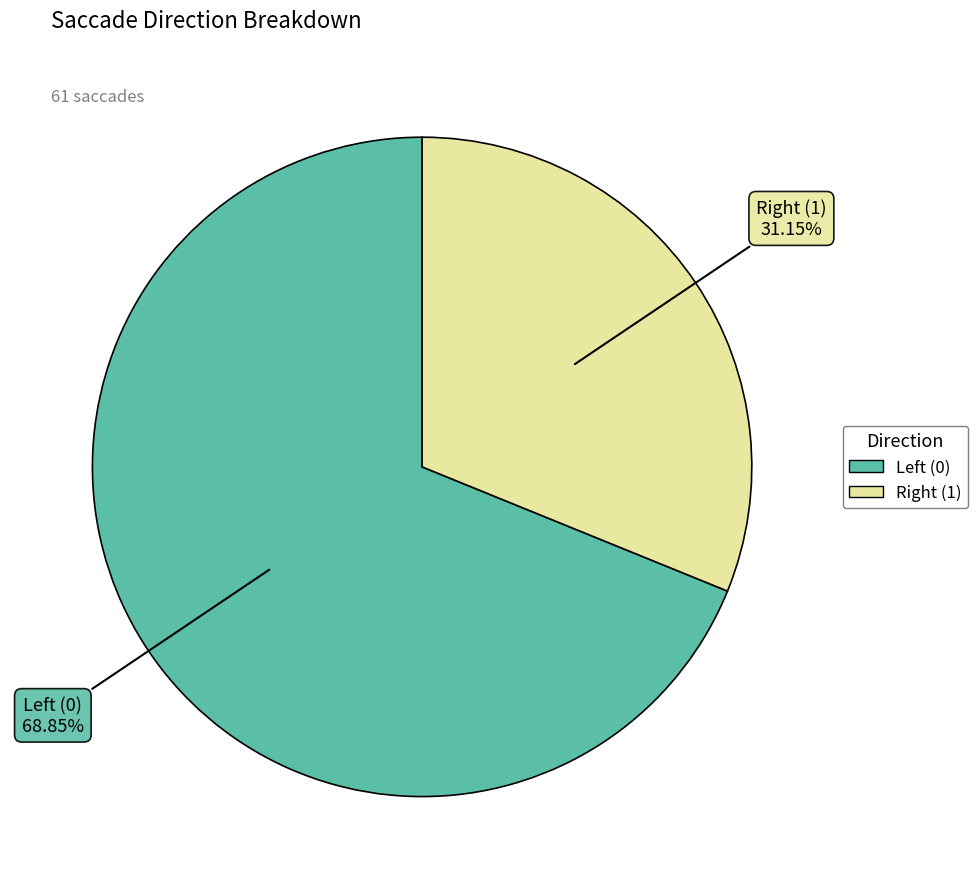

Which slice is the largest?

Left (0)